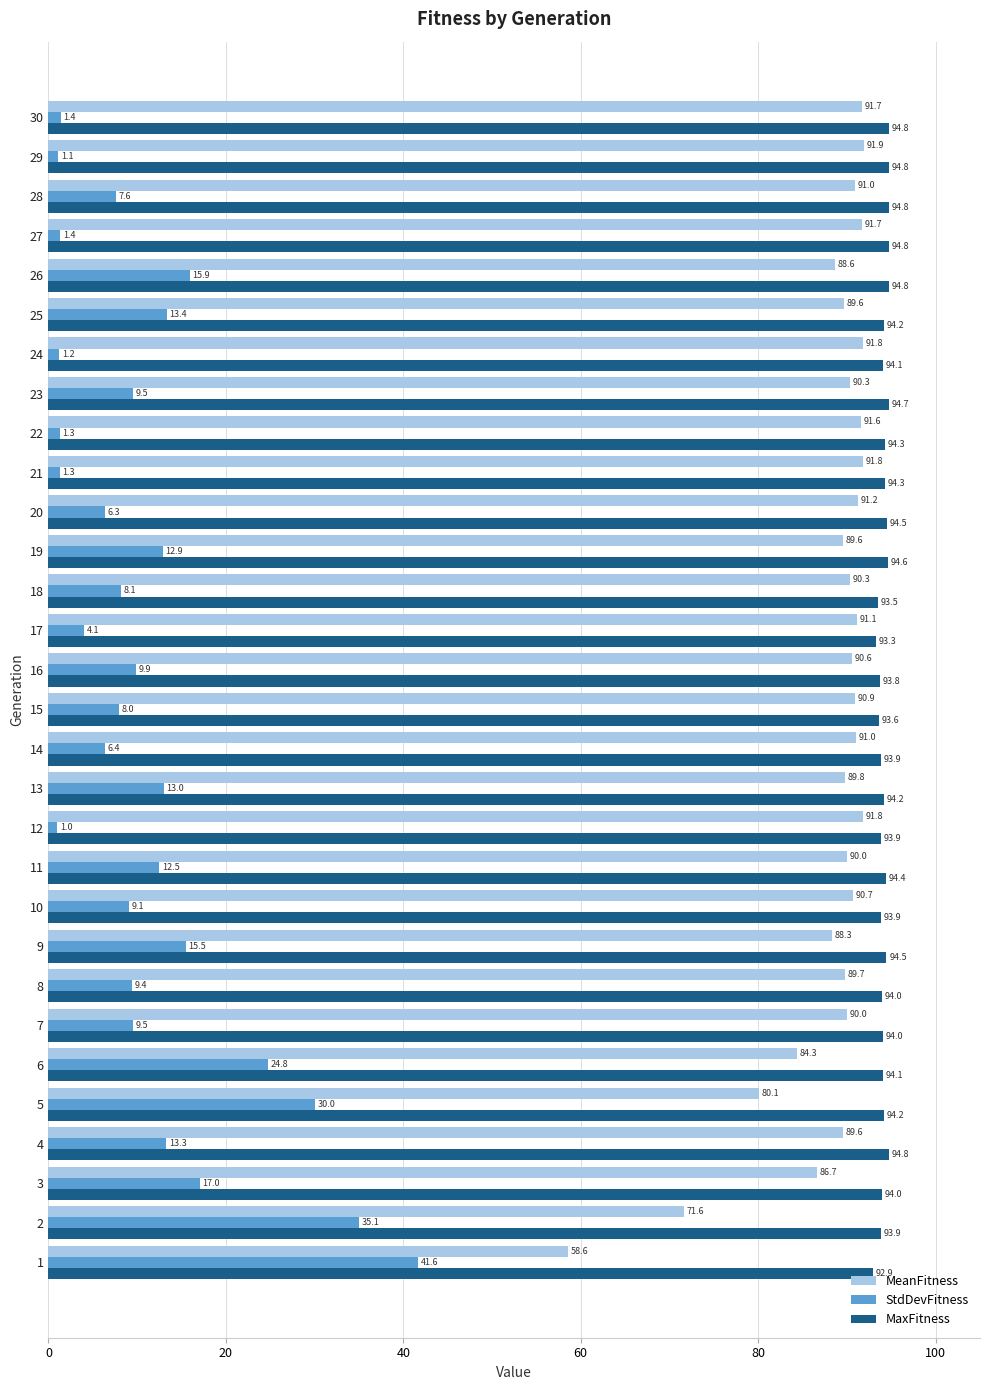

What is the maximum value for MaxFitness?

94.8